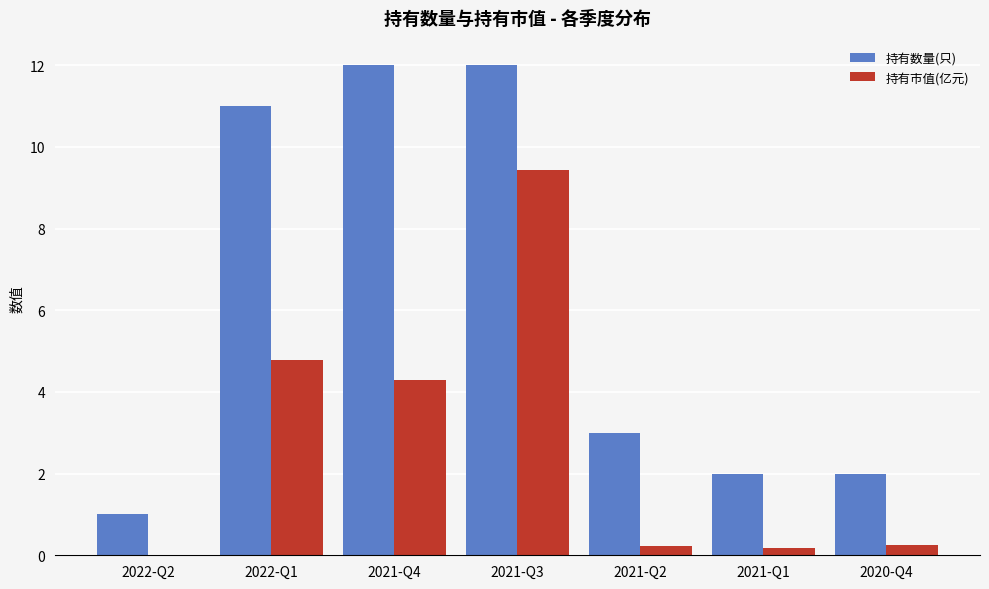

Which series has the largest total across all categories?

持有数量(只)